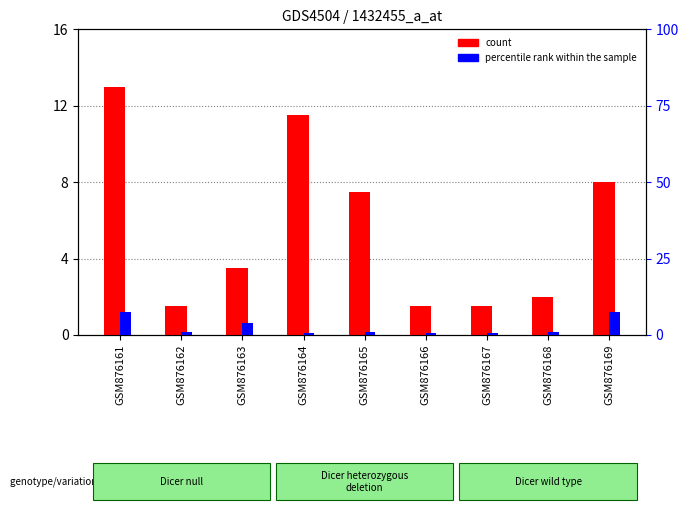

Reading left to right, what are all the values shown in this chart?

count: 13.0	1.5	3.5	11.5	7.5	1.5	1.5	2.0	8.0
percentile rank within the sample: 7.5	1.0	4.0	0.5	1.0	0.5	0.5	1.0	7.5